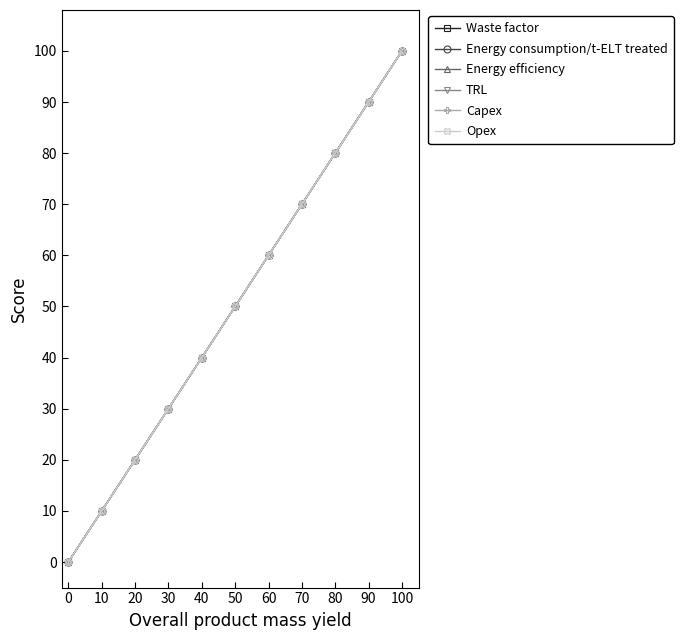

At which label does TRL first exceed 50?

60